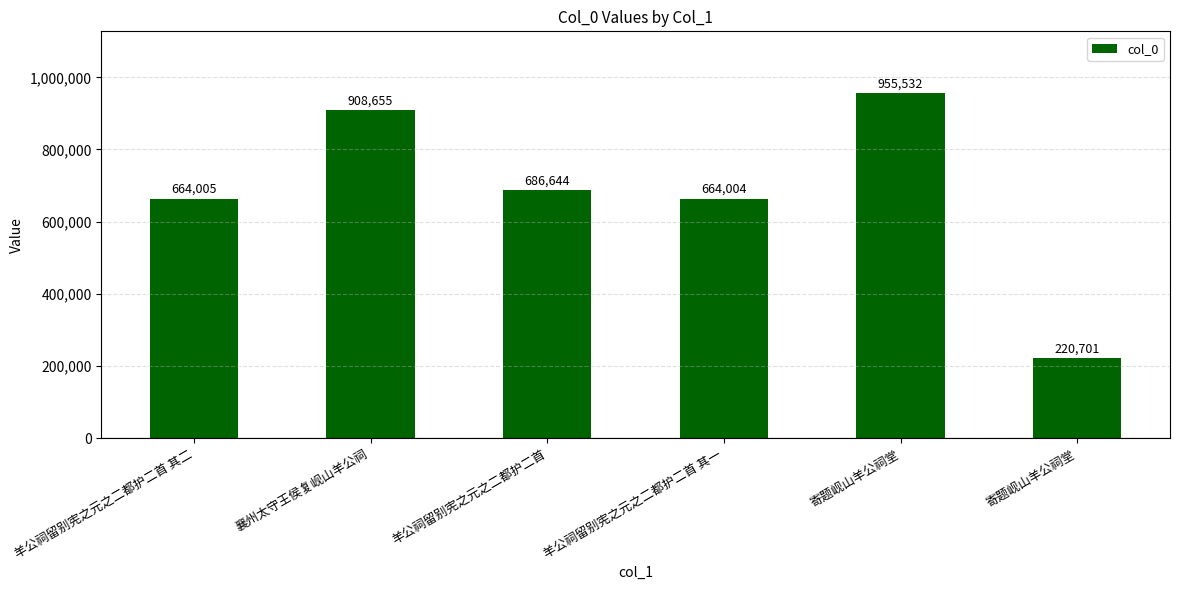

Reading left to right, extract all data points from this chart.

羊公祠留别宪之元之二都护二首 其二=664005	襄州太守王侯复岘山羊公祠=908655	羊公祠留别宪之元之二都护二首=686644	羊公祠留别宪之元之二都护二首 其一=664004	寄题岘山羊公祠堂=955532	寄题岘山羊公祠堂=220701